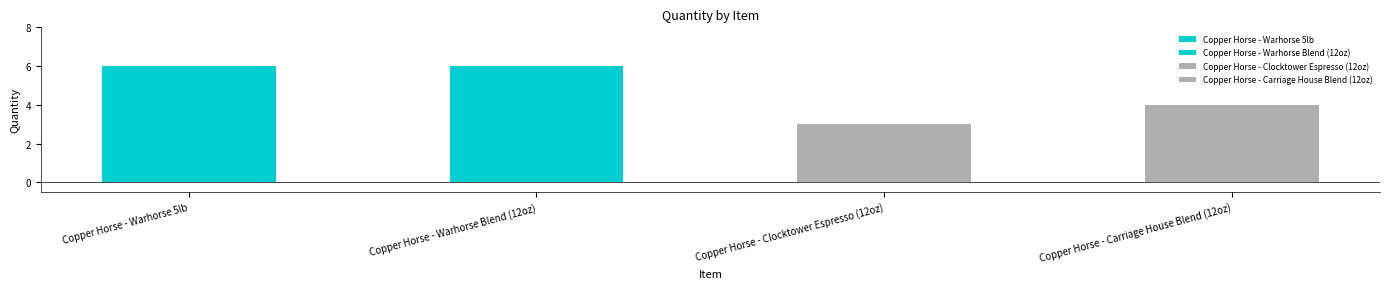

What is the minimum value shown in the chart?

3